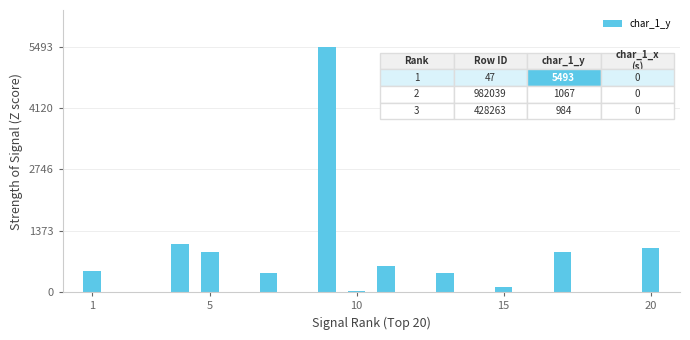

What is the sum of all values?

11421